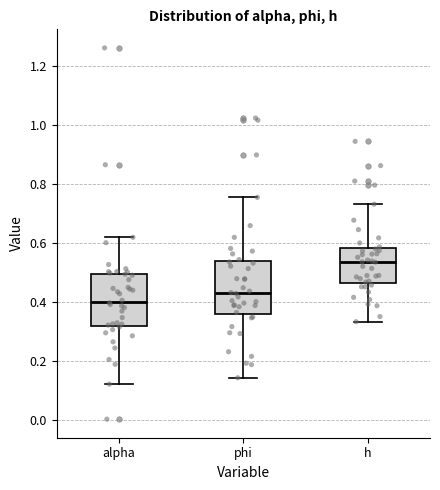

Where is the upper edge of the box for h on the y-axis? The values are not printed on the chart, so give them approximately, as read against the axis.

0.58